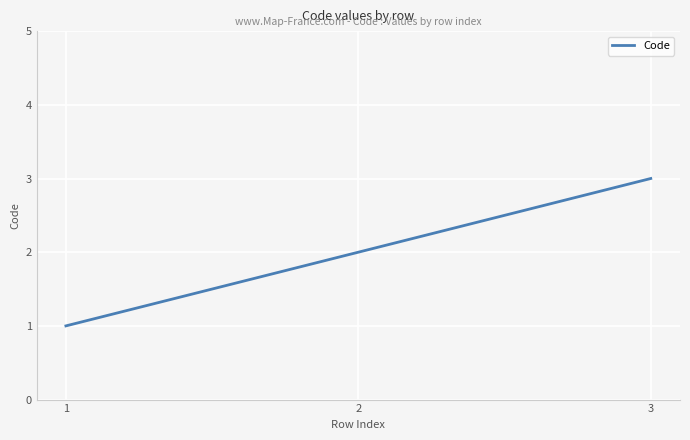

Reading right to left, extract all data points from this chart.

3	2	1